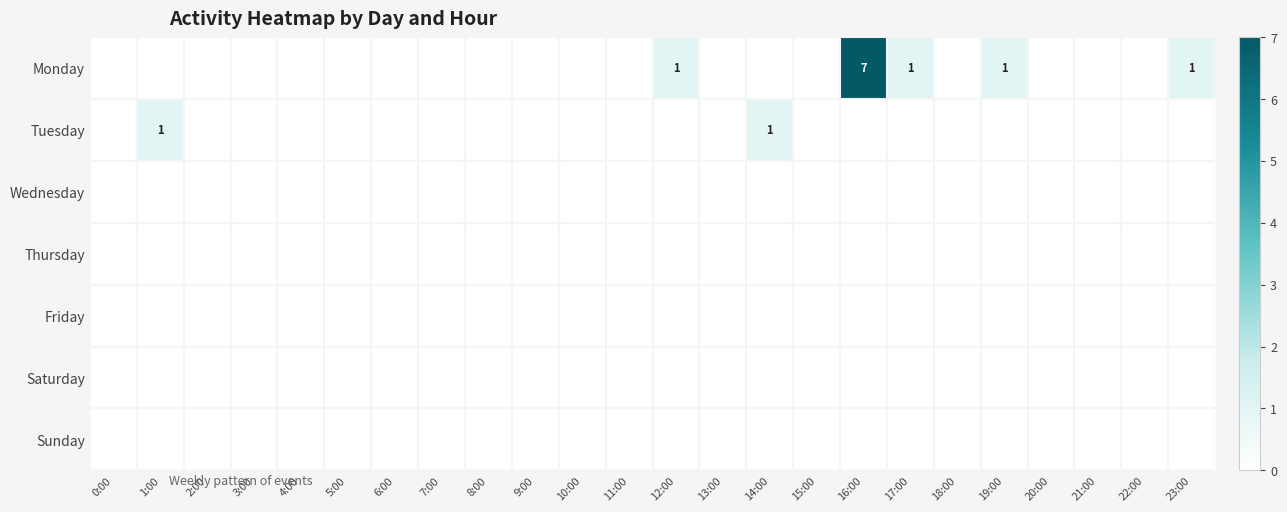

Between 0:00 and 18:00, which is larger?

0:00